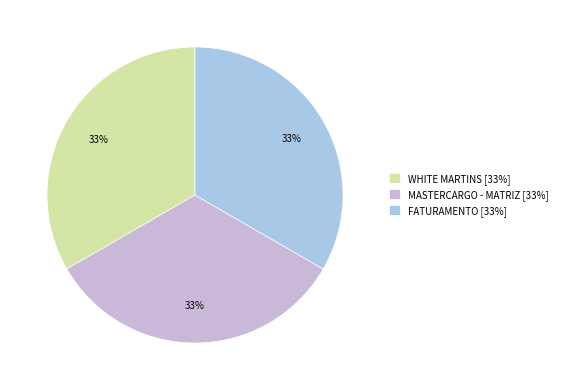

Does WHITE MARTINS account for over 50% of the chart?

No